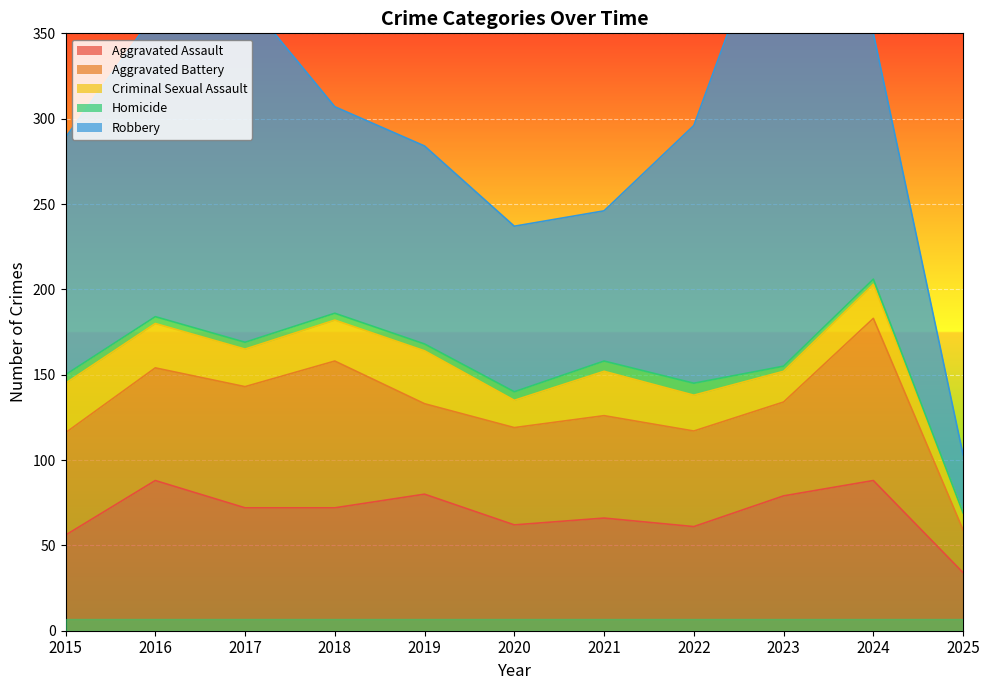

True or false: Robbery has more than 1 interior local peaks.

True